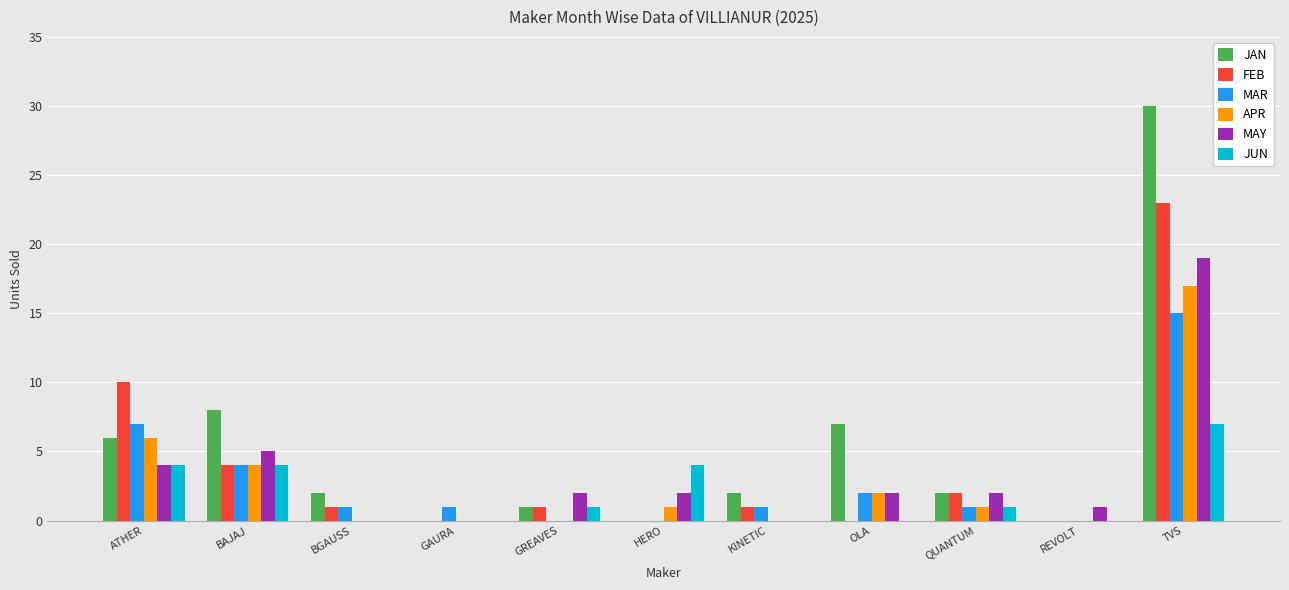

What are all the series names shown in the legend?

JAN, FEB, MAR, APR, MAY, JUN